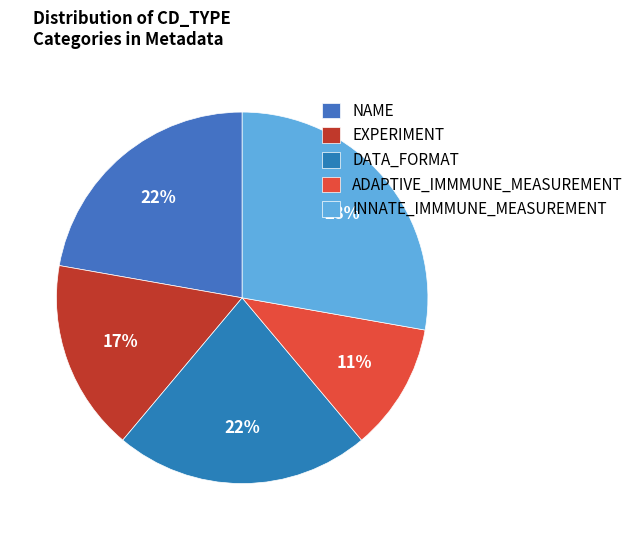

Does ADAPTIVE_IMMMUNE_MEASUREMENT account for over 50% of the chart?

No